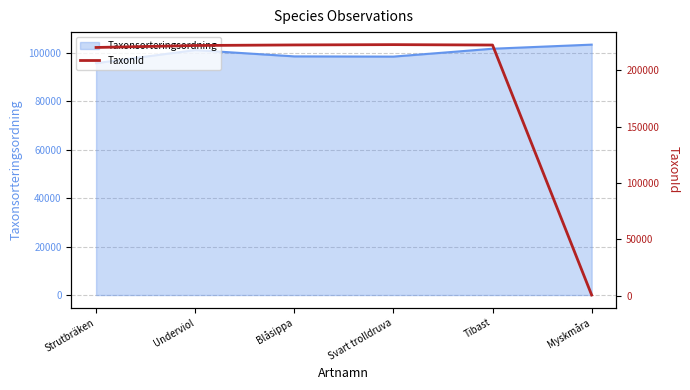

Which has a higher value, Strutbräken or Blåsippa?

Blåsippa